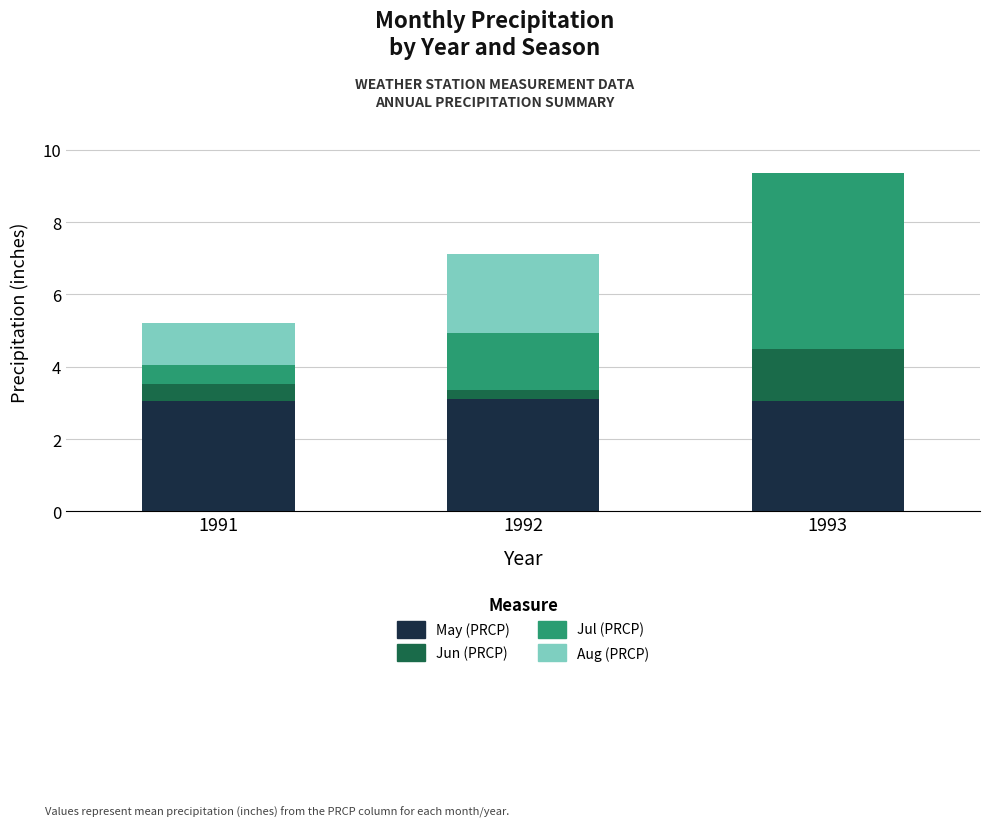

What is the total value across all series at 1991?

5.2